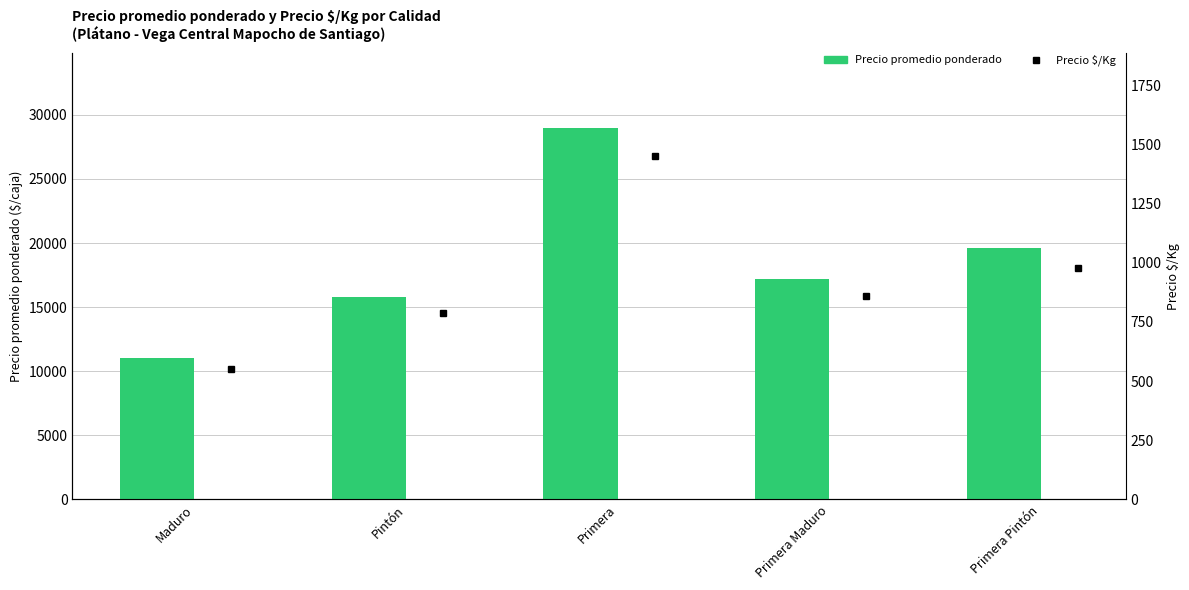

What is the label of the 3rd bar from the left?

Primera